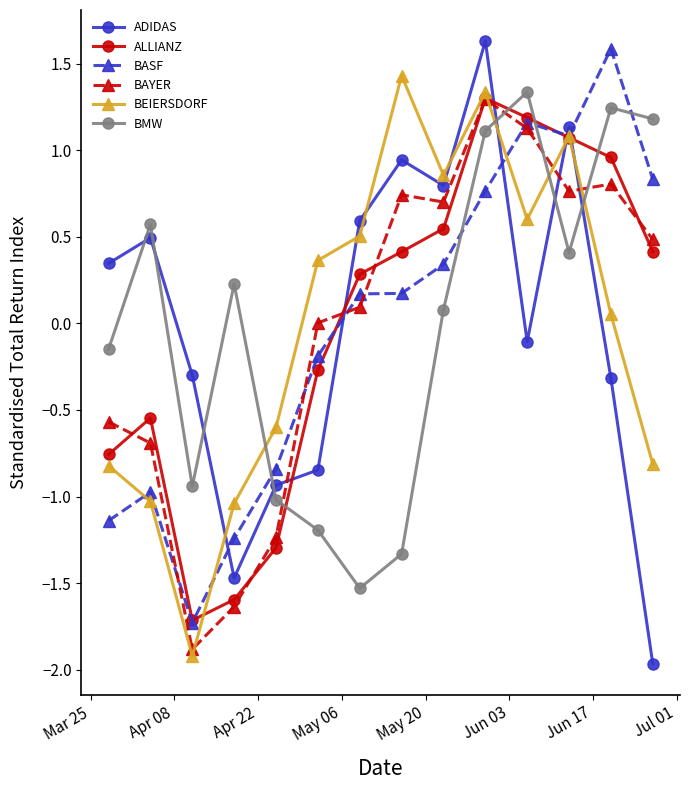

What is the highest value of the BEIERSDORF series?

1.4